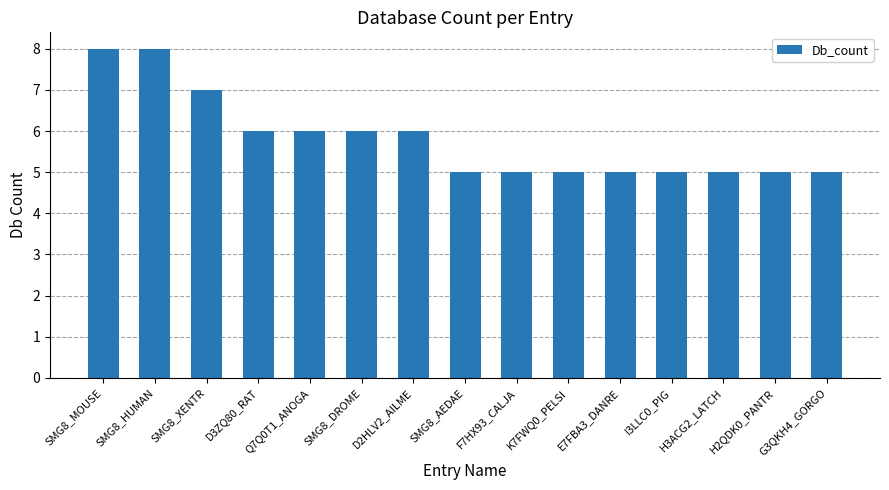

Reading left to right, transcribe all the data shown in this chart.

SMG8_MOUSE=8	SMG8_HUMAN=8	SMG8_XENTR=7	D3ZQ80_RAT=6	Q7Q0T1_ANOGA=6	SMG8_DROME=6	D2HLV2_AILME=6	SMG8_AEDAE=5	F7HX93_CALJA=5	K7FWQ0_PELSI=5	E7FBA3_DANRE=5	I3LLC0_PIG=5	H3ACG2_LATCH=5	H2QDK0_PANTR=5	G3QKH4_GORGO=5